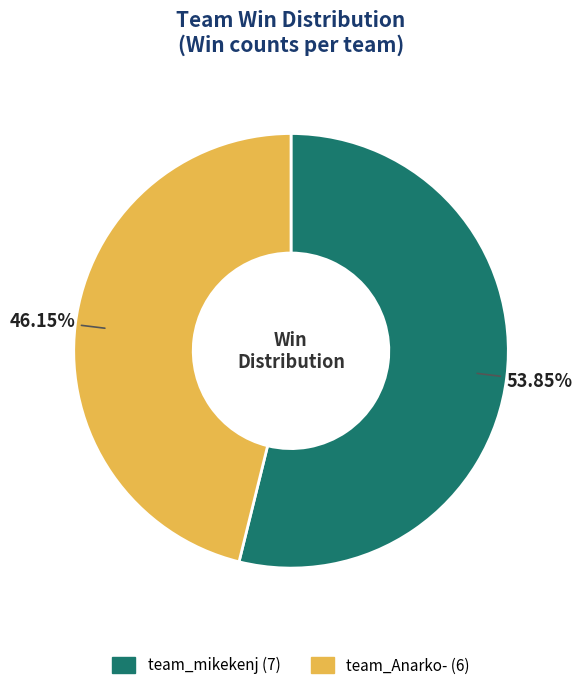

Rank the categories by value from lowest to highest.

team_Anarko-, team_mikekenj